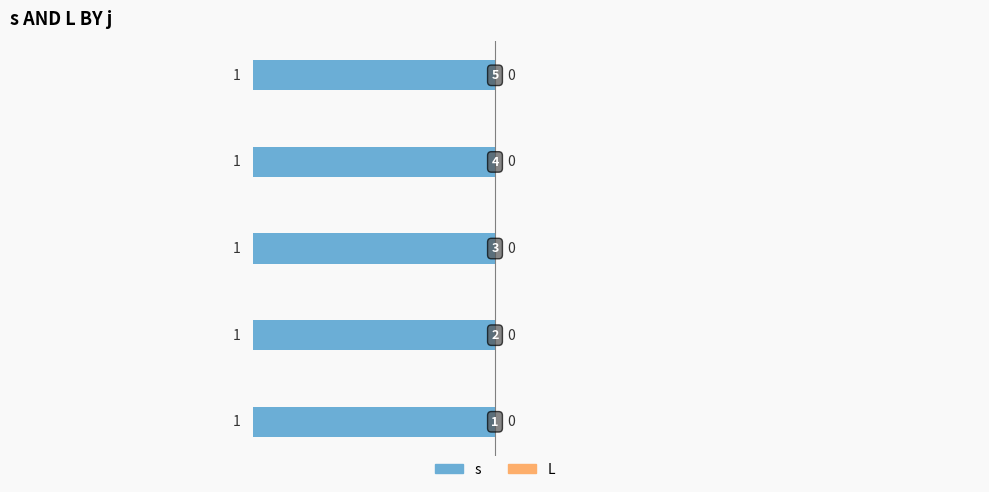

Between 1 and 3, which series saw the biggest shift?

s